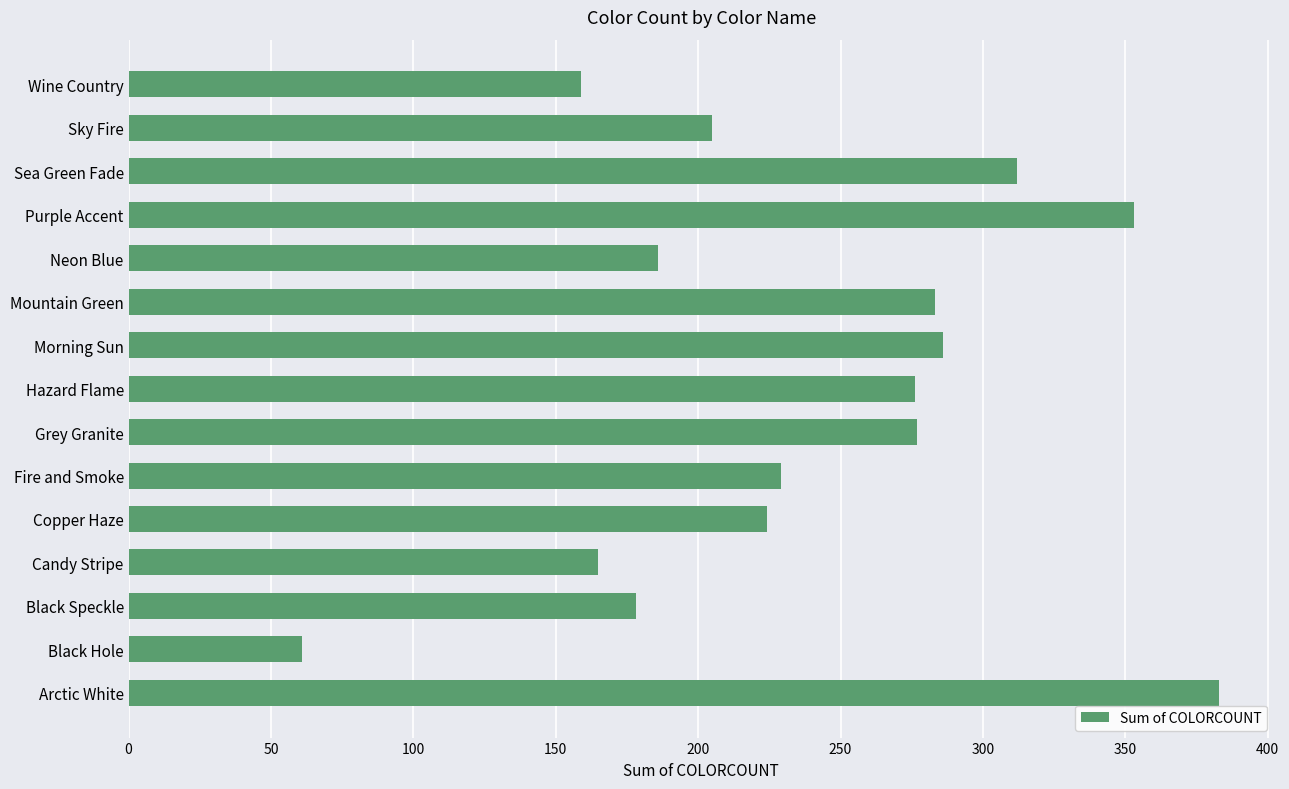

Which has a higher value, Morning Sun or Sky Fire?

Morning Sun